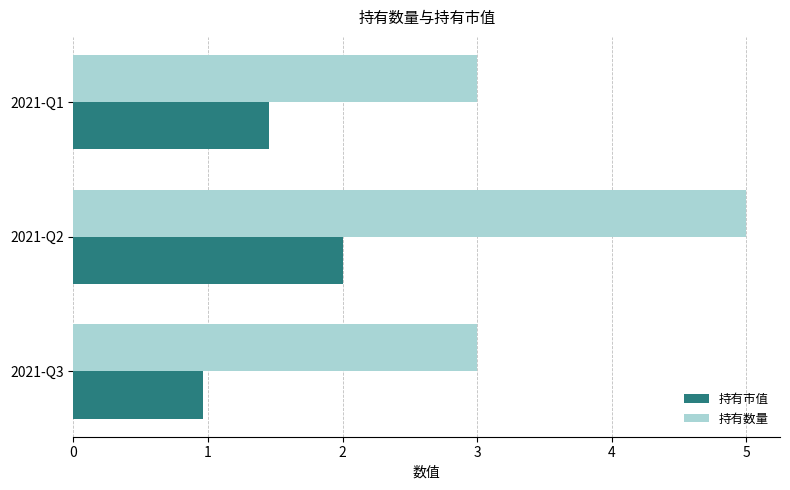

Rank the categories by 持有市值 value from highest to lowest.

2021-Q2, 2021-Q1, 2021-Q3